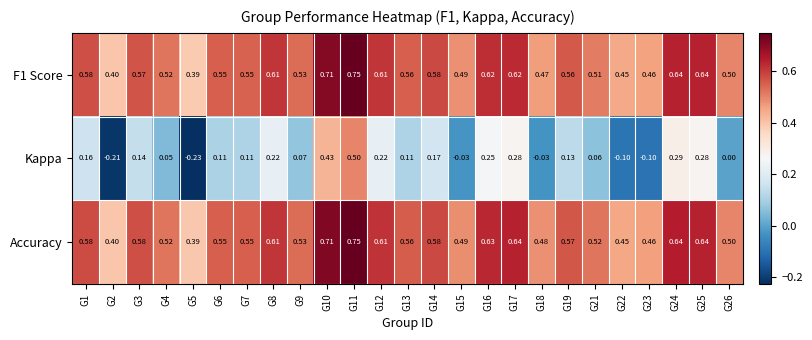

What is the difference between the highest and lowest values at G4?

0.5